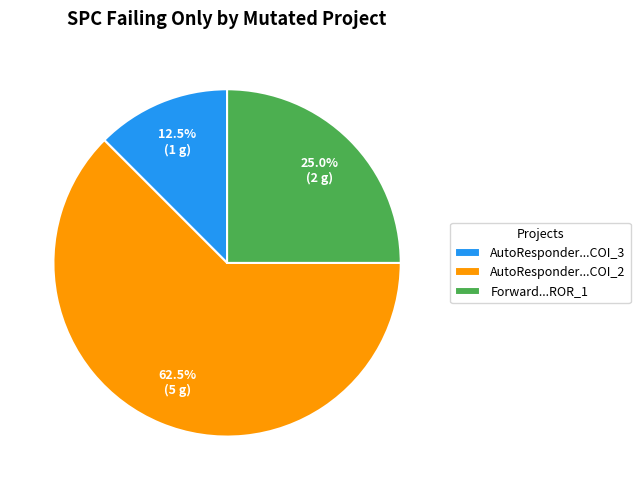

Which category has the biggest portion of the pie?

AutoResponder...COI_2